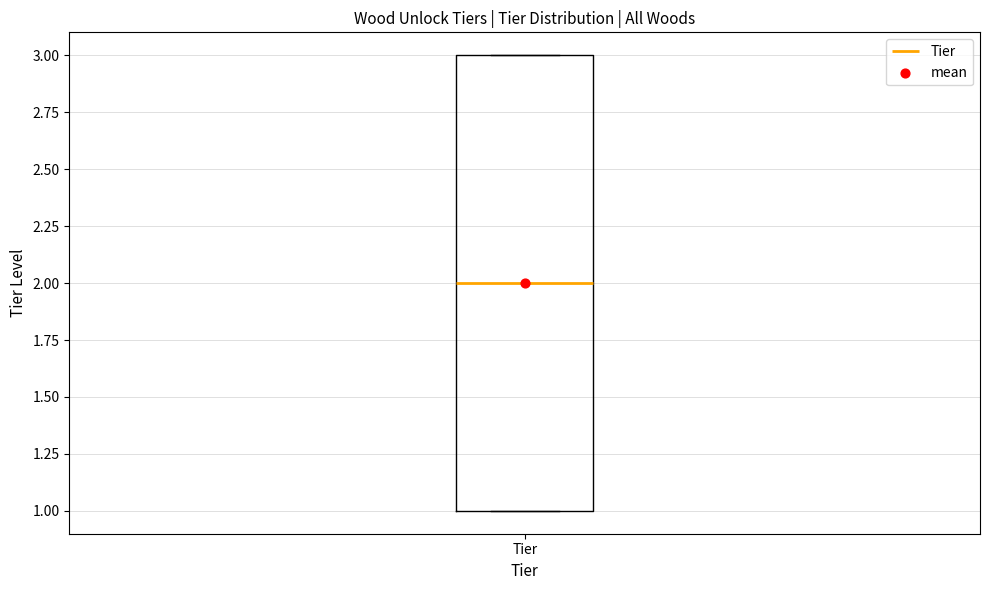

Where is the lower edge of the box for Tier on the y-axis? The values are not printed on the chart, so give them approximately, as read against the axis.

1